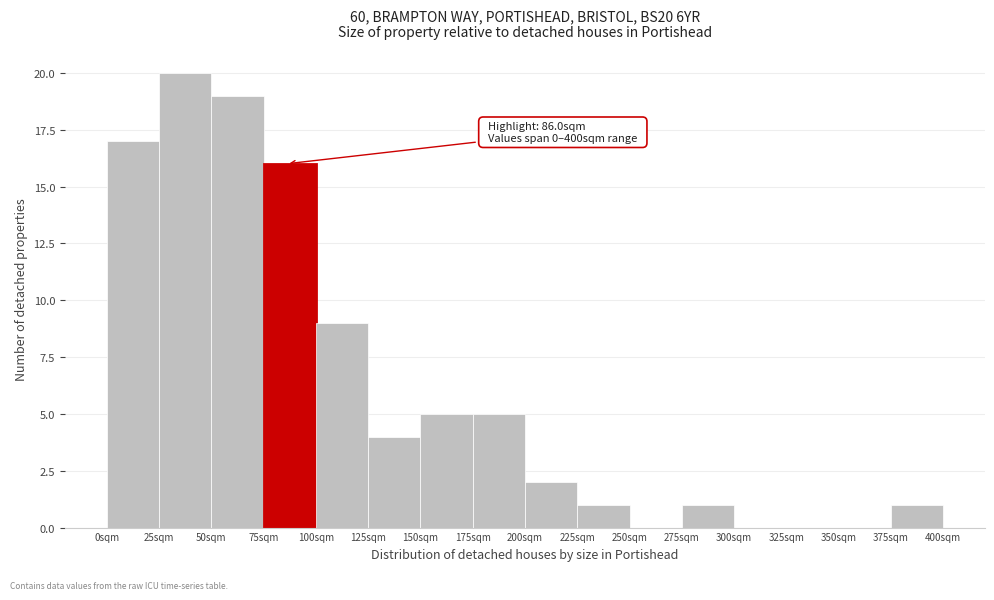

Which range on the x-axis has the tallest bar?

25 to 50